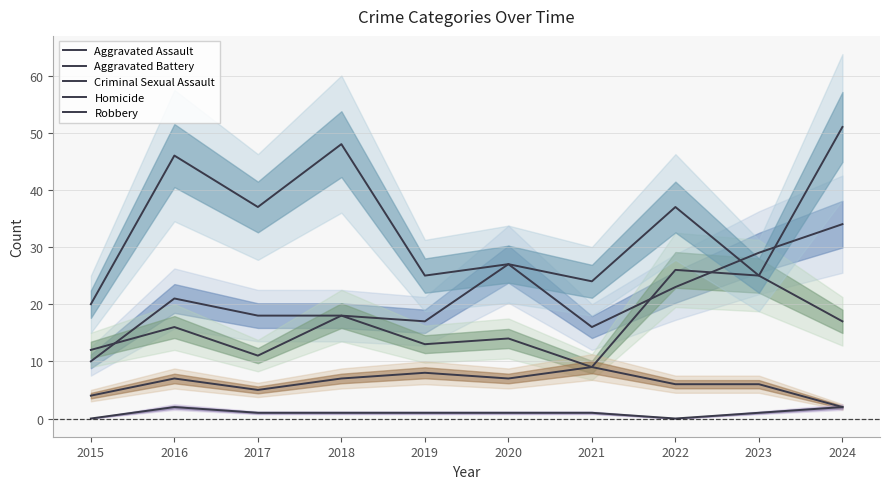

Which label corresponds to the largest value in the chart?

2024